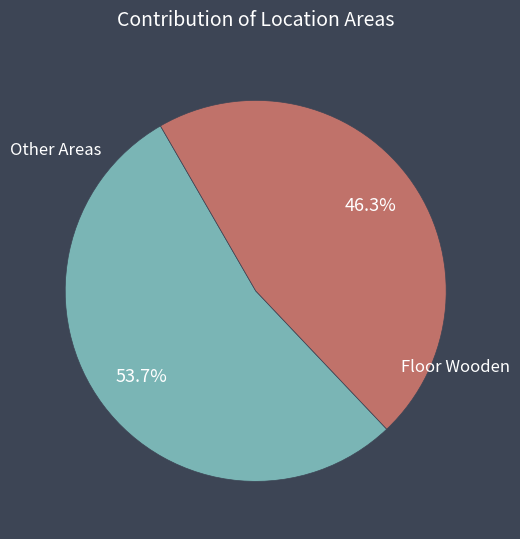

Rank the categories by value from lowest to highest.

Floor Wooden, Other Areas